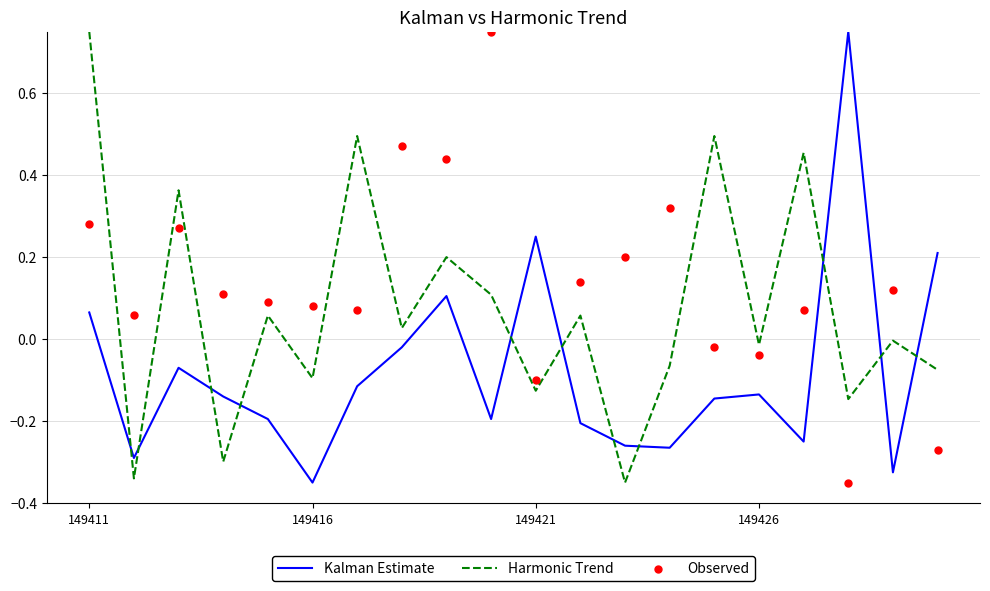

What are all the series names shown in the legend?

Kalman Estimate, Harmonic Trend, Observed